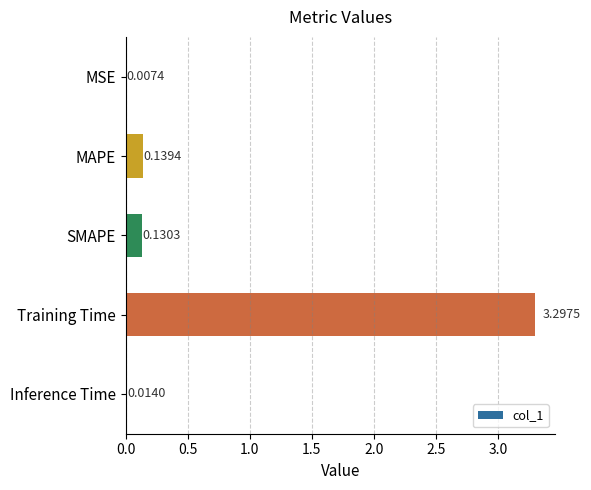

Where is the data nearest to the value 1?

MAPE